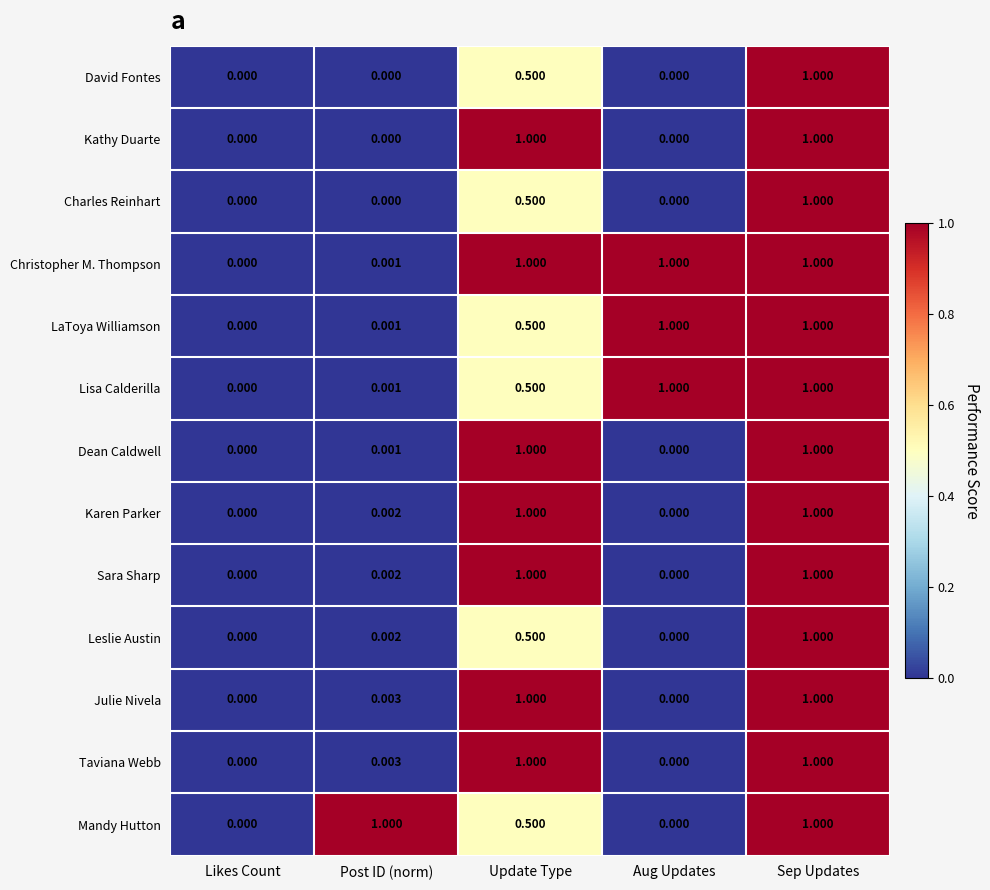

Which series changed the most between Post ID (norm) and Aug Updates?

Mandy Hutton